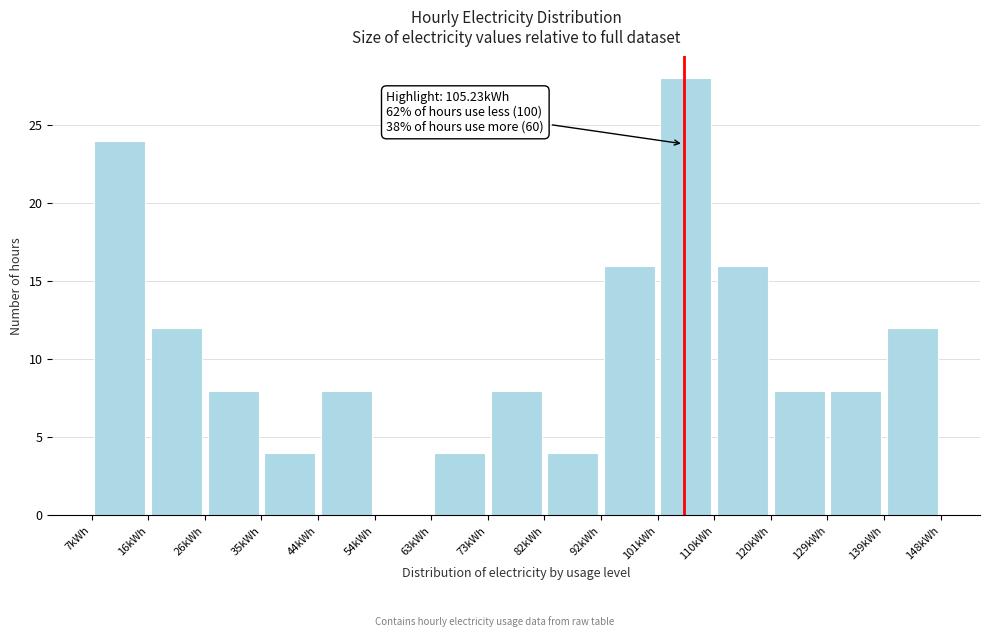

Over which range of the x-axis is the bar tallest?

101 to 110